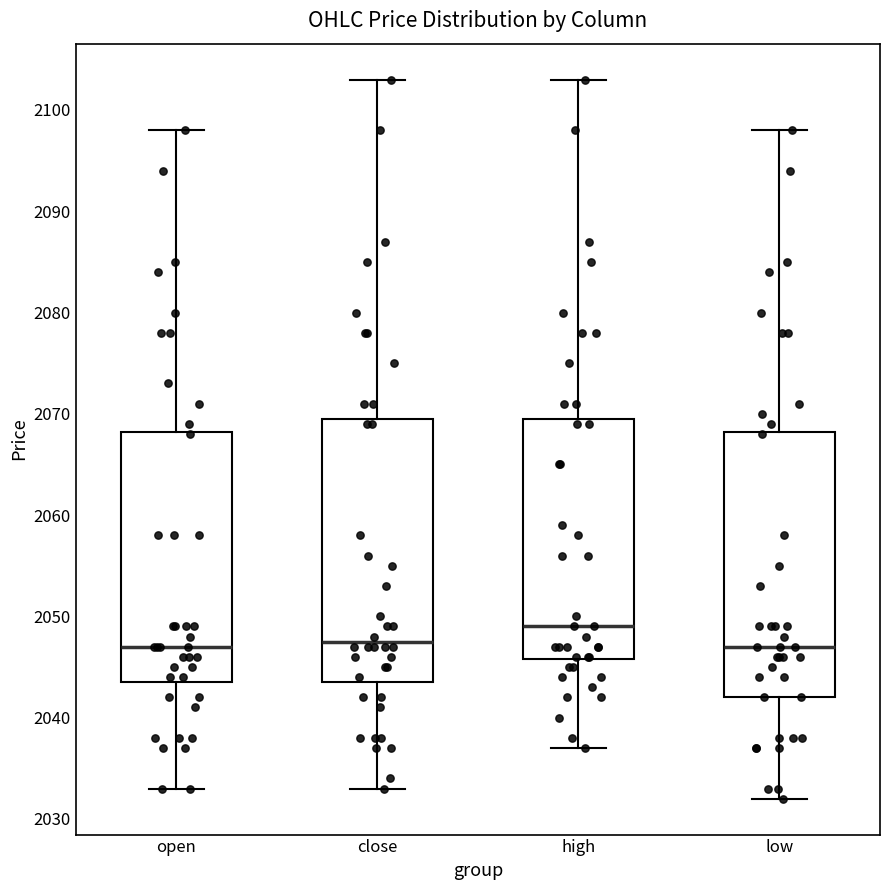

Reading left to right, transcribe this box plot: for each box, give where its median line is, the range the box spans, and where its two whiskers end, as read against the y-axis. The values are not printed on the chart, so give them approximately, as read against the axis.

open: median 2047, box 2044 to 2068, whiskers 2033 to 2098
close: median 2048, box 2044 to 2070, whiskers 2033 to 2103
high: median 2049, box 2046 to 2070, whiskers 2037 to 2103
low: median 2047, box 2042 to 2068, whiskers 2032 to 2098